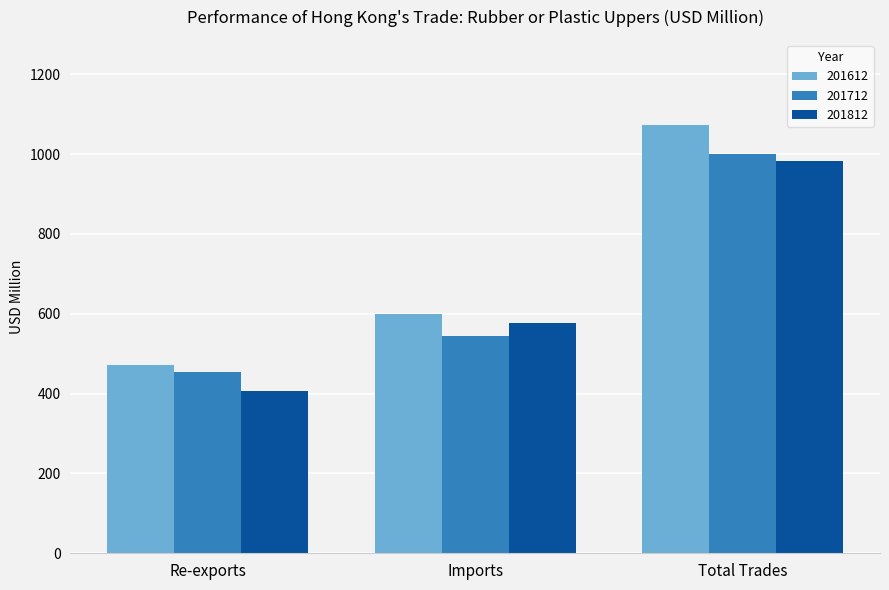

The value of 201812 at Imports is 907.8. True or false?

False